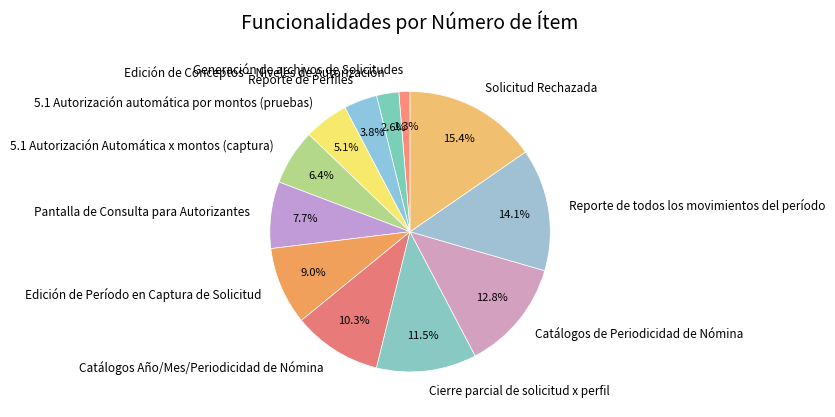

Does Catálogos de Periodicidad de Nómina represent more than half of the total?

No